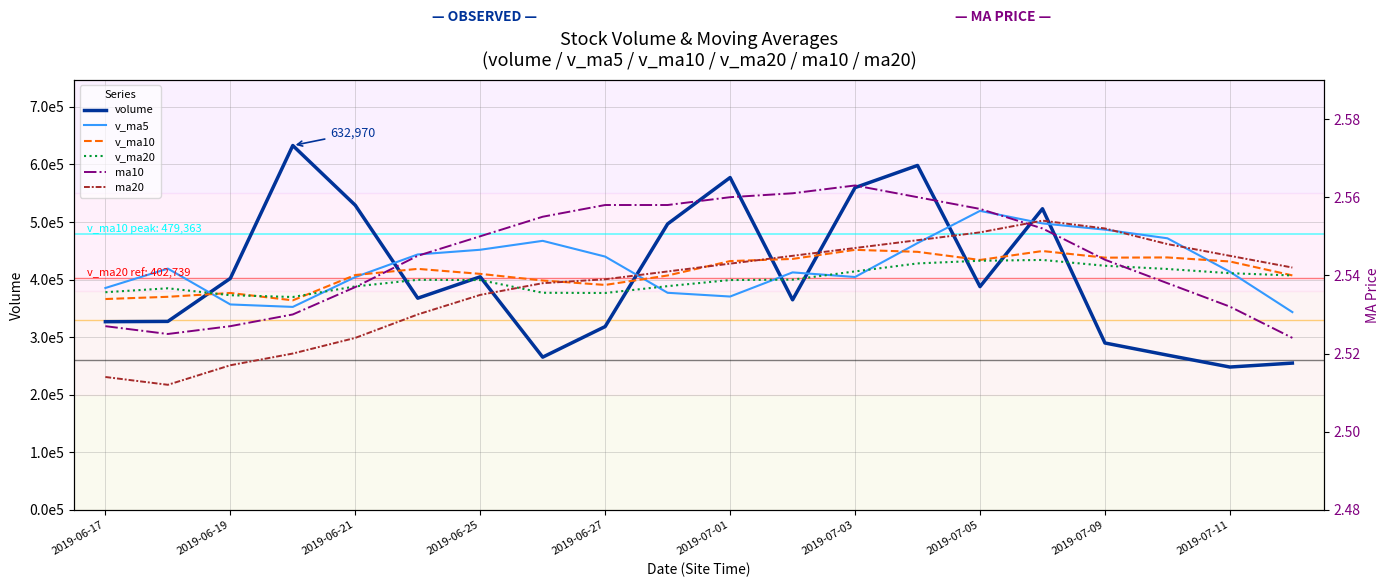

After their last crossing, which series has the higher values: v_ma10 or volume?

v_ma10